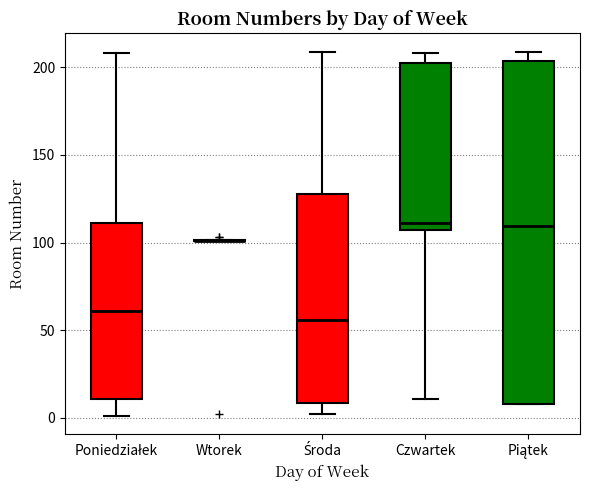

Reading left to right, transcribe this box plot: for each box, give where its median line is, the range the box spans, and where its two whiskers end, as read against the y-axis. The values are not printed on the chart, so give them approximately, as read against the axis.

Poniedziałek: median 60, box 10 to 110, whiskers 0 to 210
Wtorek: box collapsed to a line at 100, whiskers 100 to 100
Środa: median 55, box 10 to 130, whiskers 0 to 210
Czwartek: median 110, box 105 to 205, whiskers 10 to 210
Piątek: median 110, box 10 to 205, whiskers 10 to 210